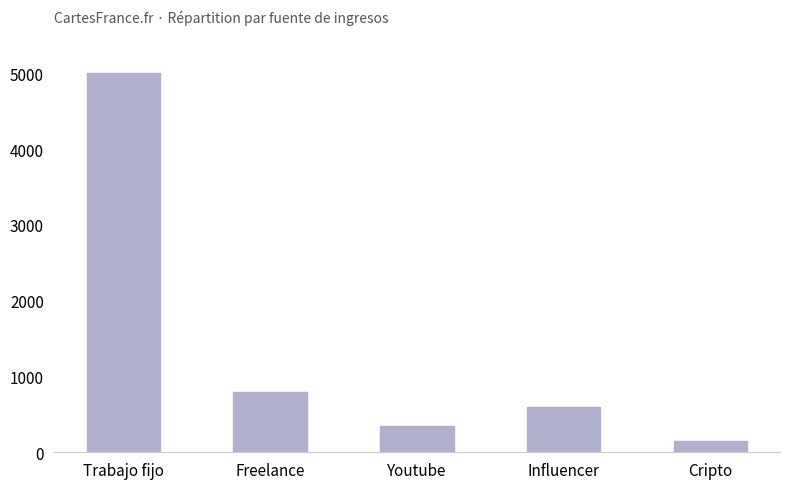

Which has a higher value, Trabajo fijo or Freelance?

Trabajo fijo